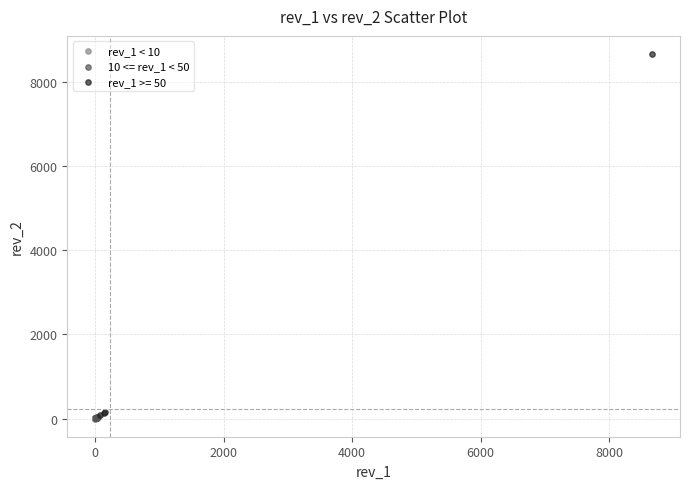

Which series reaches the maximum Y coordinate?

rev_1 >= 50